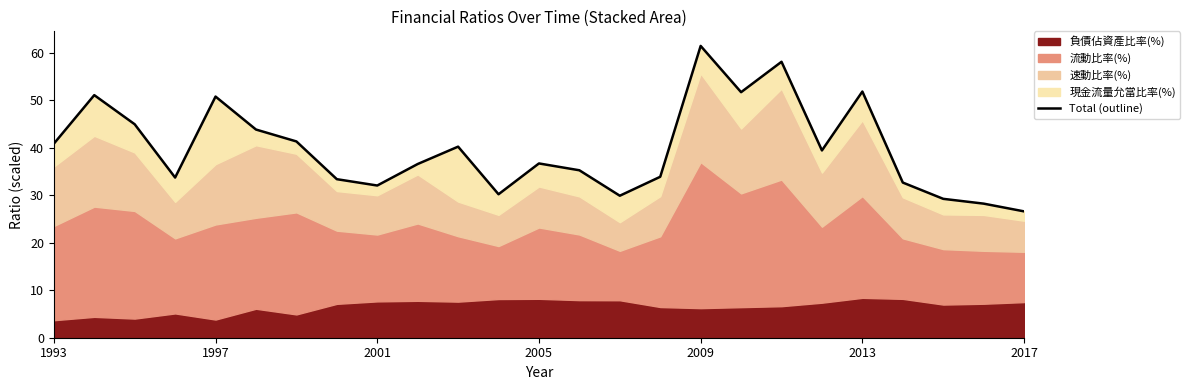

How many data points are less than 36?

11